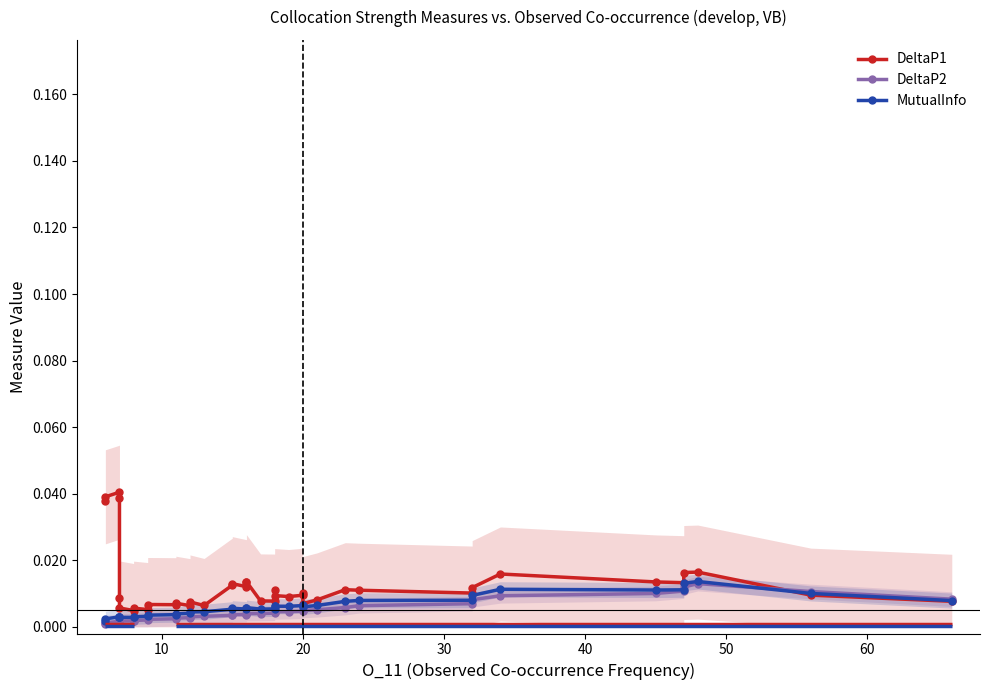

True or false: DeltaP2 has more than 2 interior local peaks.

False